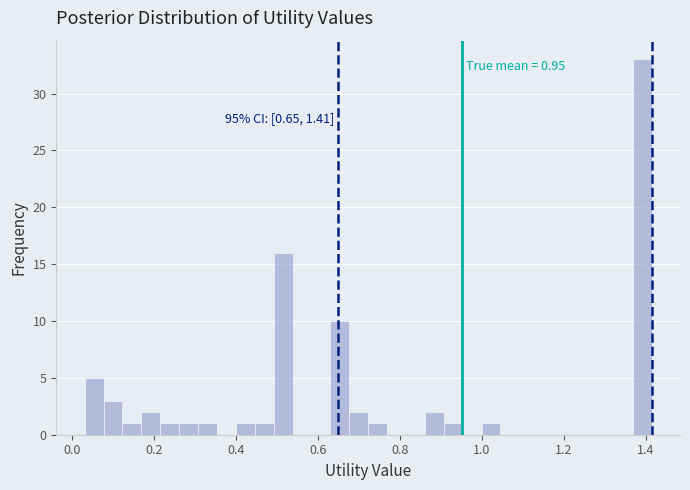

Around what value on the x-axis is the tallest bar? Give the approximate position of its centre, as read against the axis.

1.40